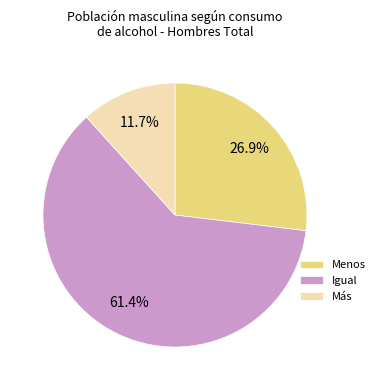

To the nearest percent, what is the difference between the largest and smallest slice percentages?

50%